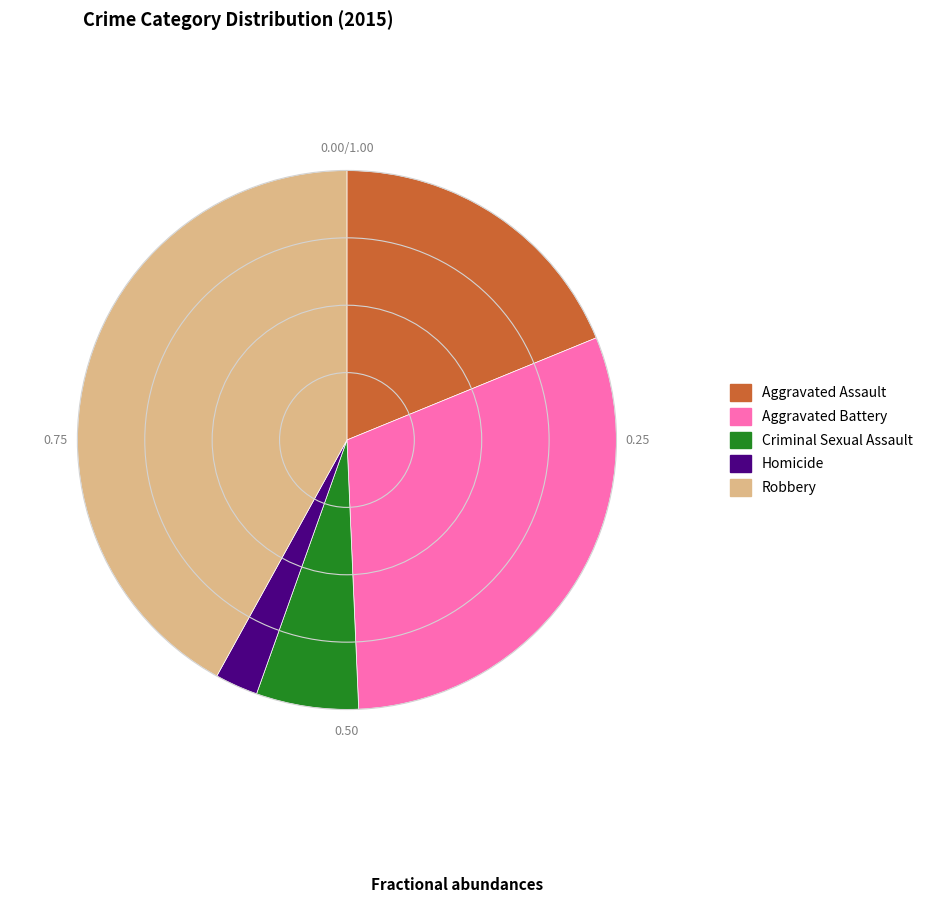

What is the ratio of the value at Robbery to the value at Homicide?

16.3